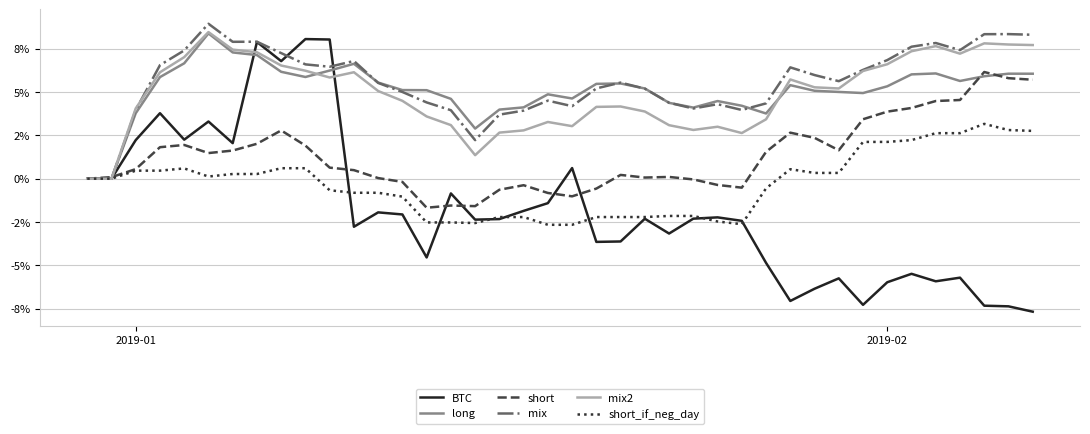

After their last crossing, which series has the higher values: BTC or mix2?

mix2